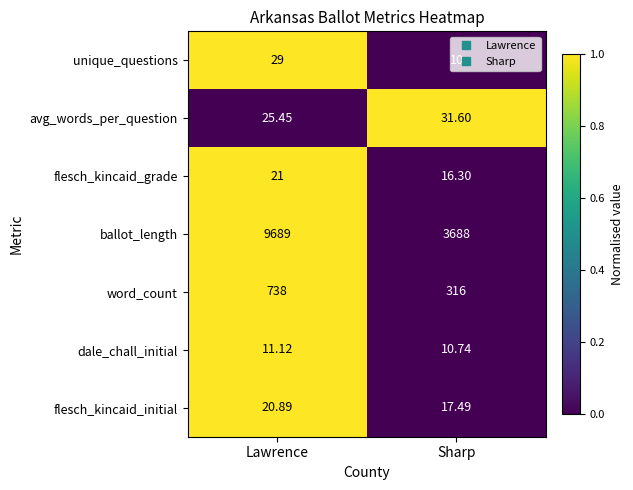

Rank the series by their maximum value, from lowest to highest.

dale_chall_initial, flesch_kincaid_initial, flesch_kincaid_grade, unique_questions, avg_words_per_question, word_count, ballot_length